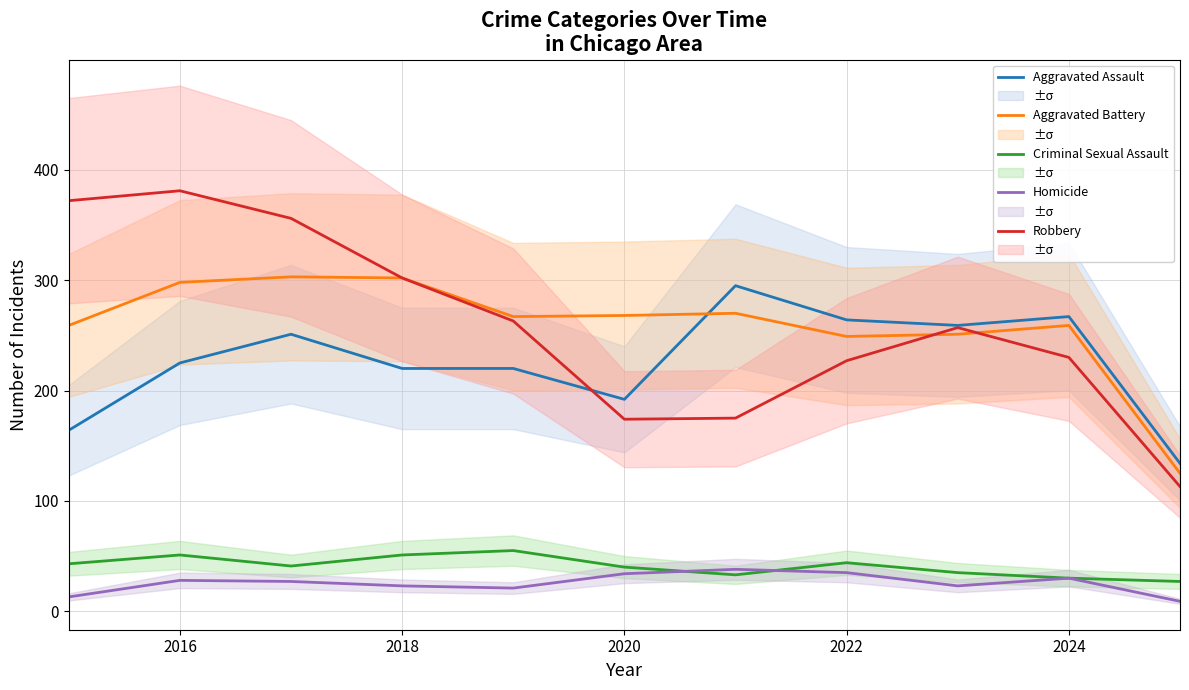

In Aggravated Assault, how many points are lower than both neighbors (excluding endpoints)?

2